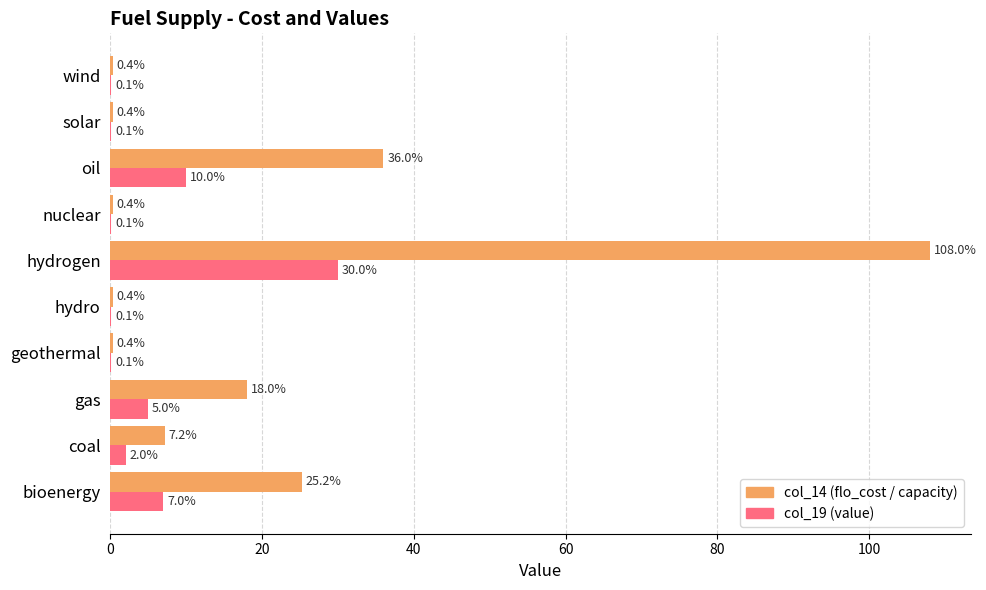

The value of col_14 (flo_cost / capacity) at geothermal is 0.4. True or false?

True